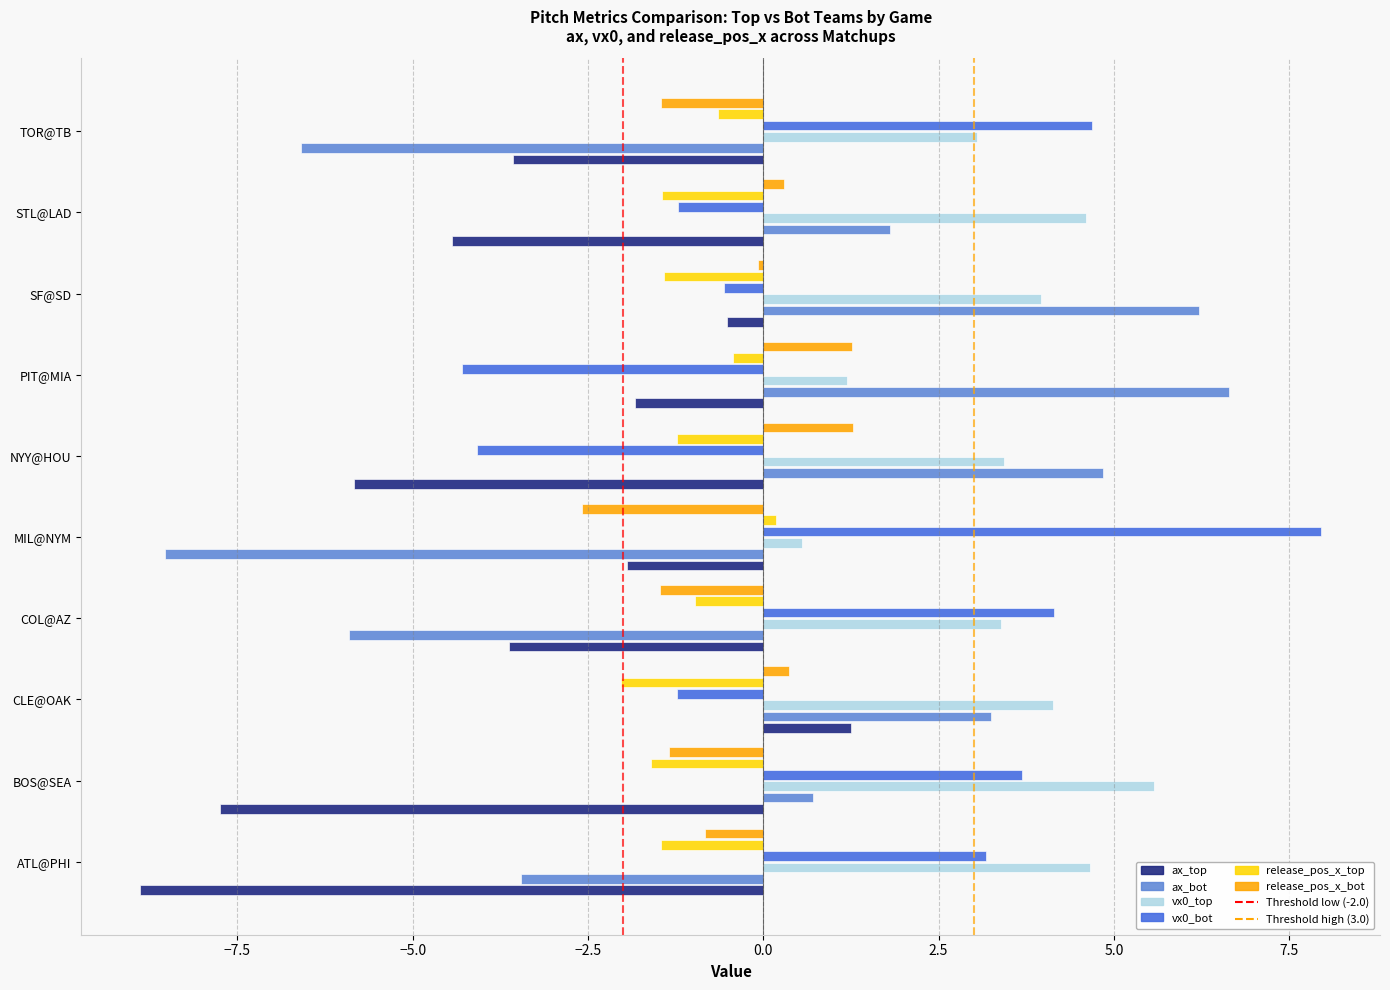

What is the maximum value shown in the chart?

8.0